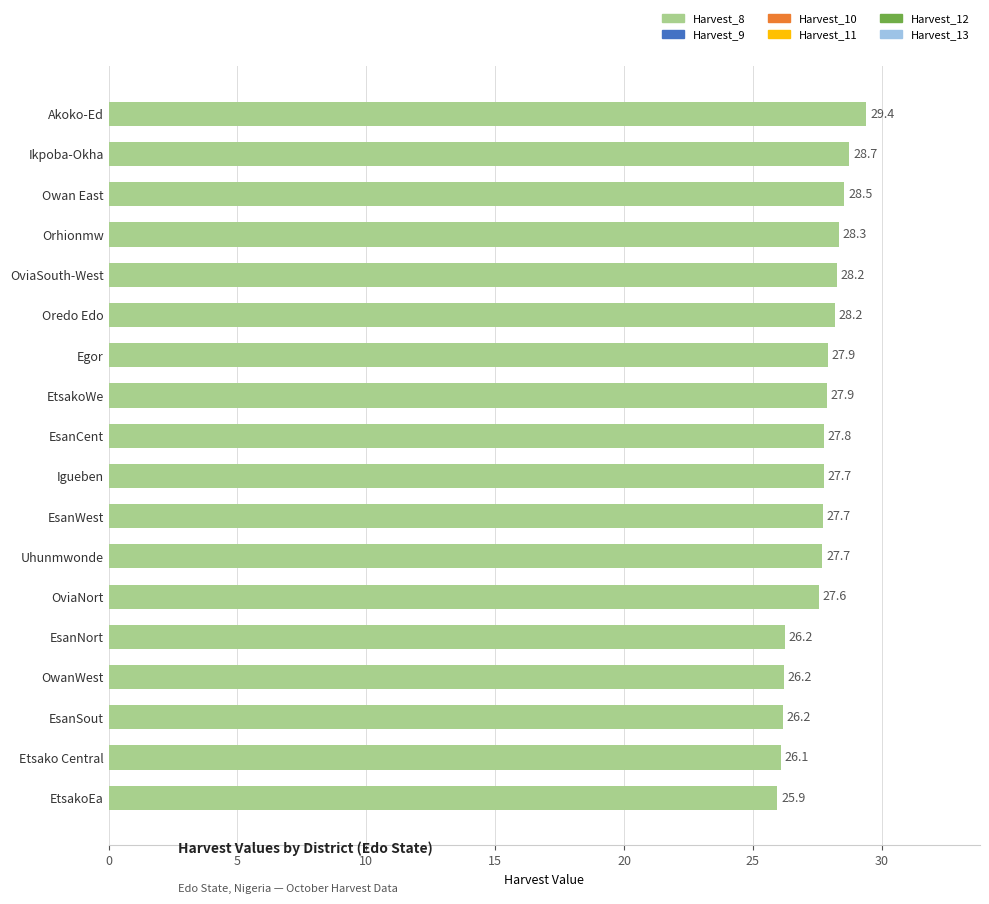

Is it true that the value at Orhionmw is 28.3?

True